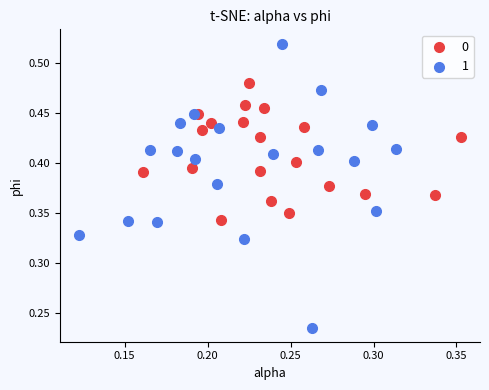

Which series reaches the maximum Y coordinate?

1